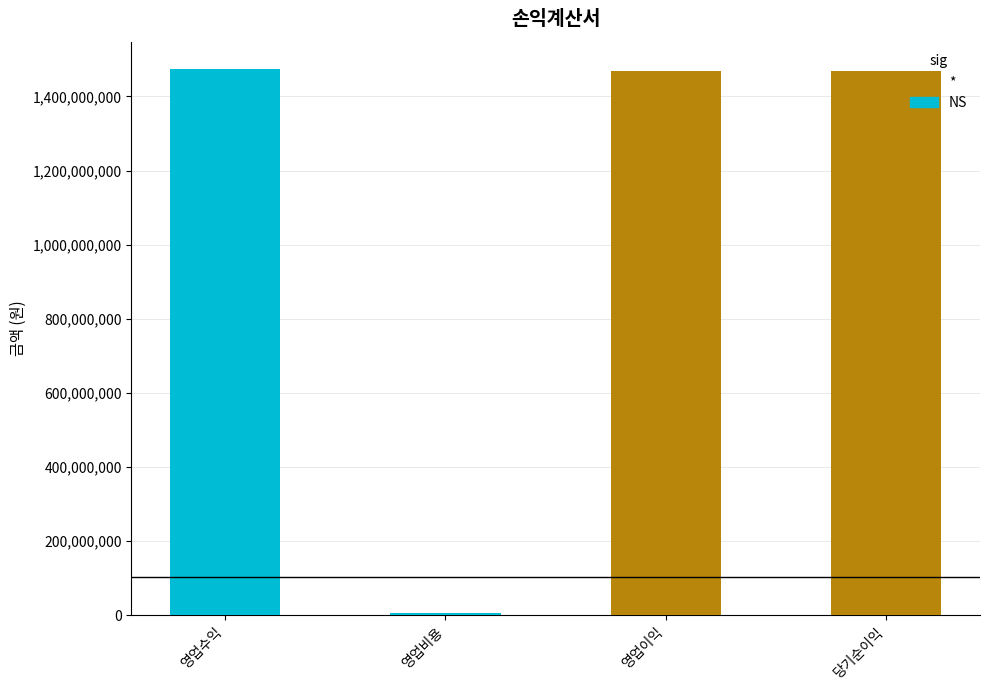

The NS series shows 5987378 at 영업비용. True or false?

True